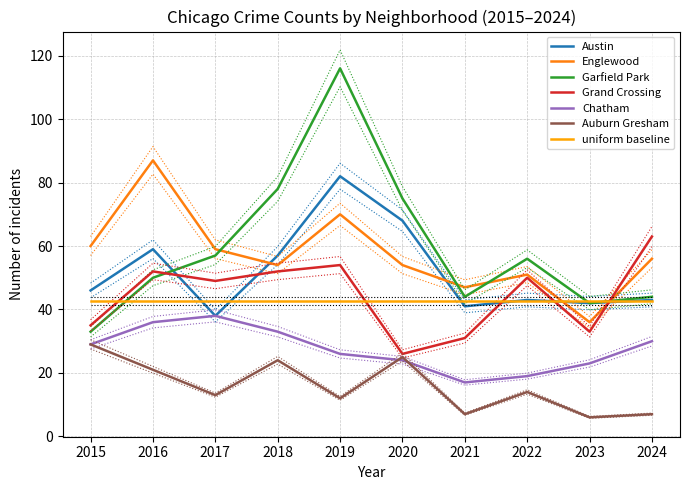

What is the difference between the highest and lowest values at 2015?

32.5